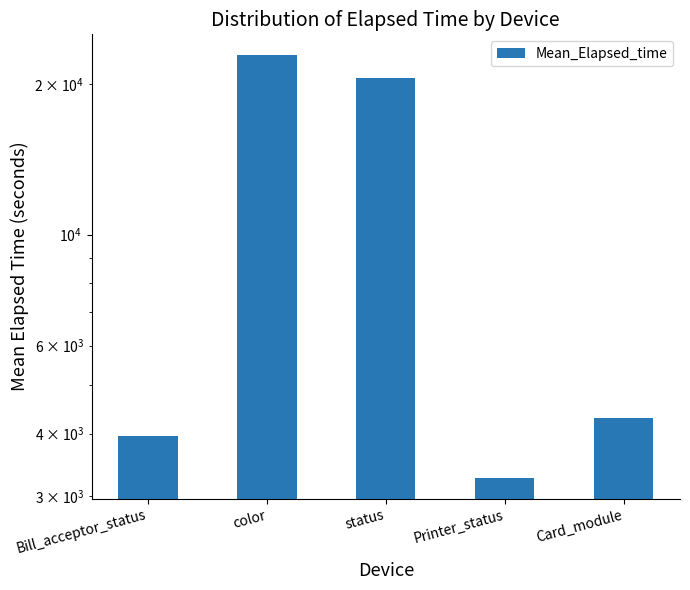

True or false: the data shows 4303.1 at Card_module.

True